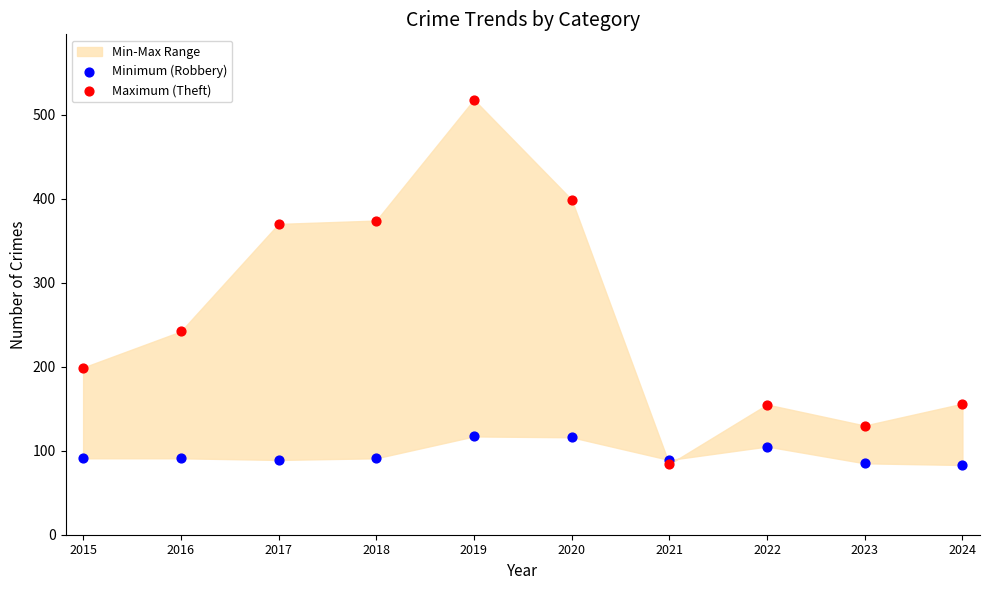

Across all series, what Y value is closest to 300?

242